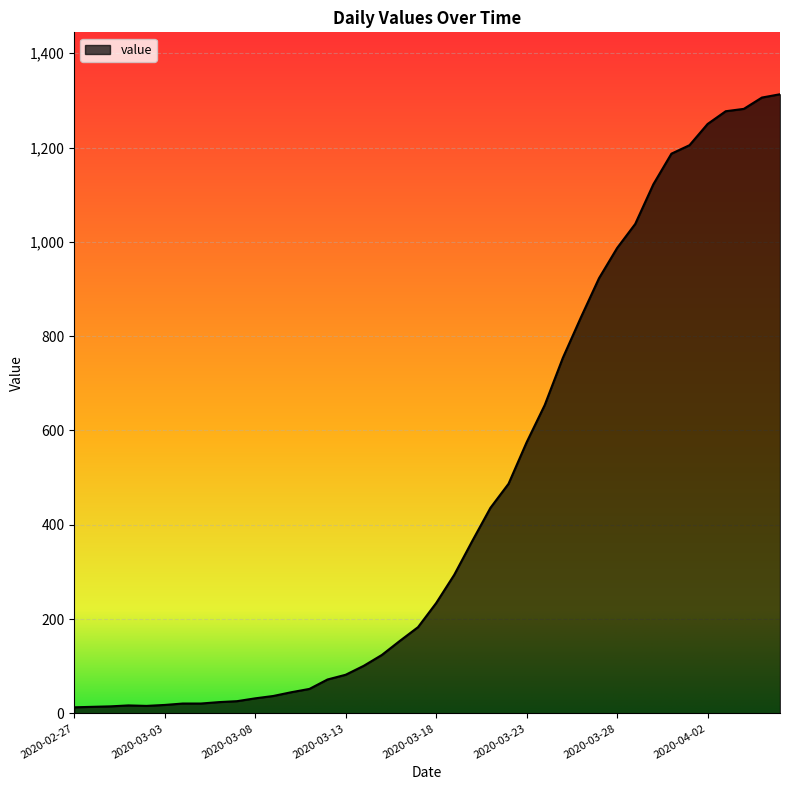

What is the greatest value displayed?

1313